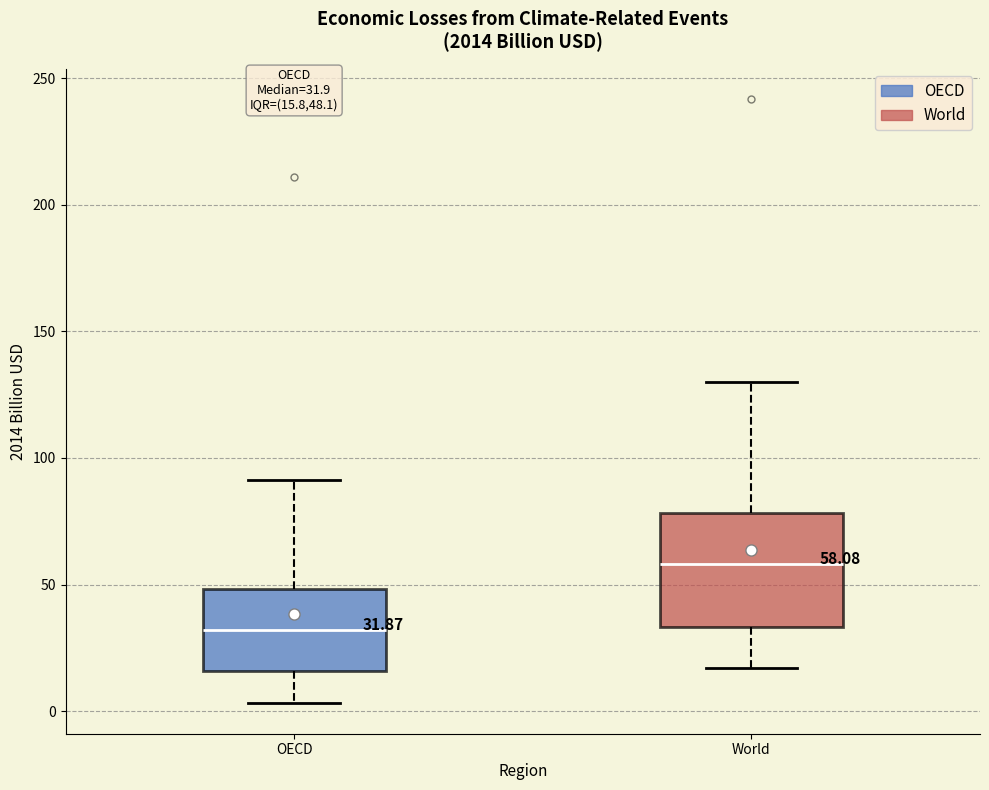

Comparing the boxes themselves (not the whiskers), which one is the tallest?

World